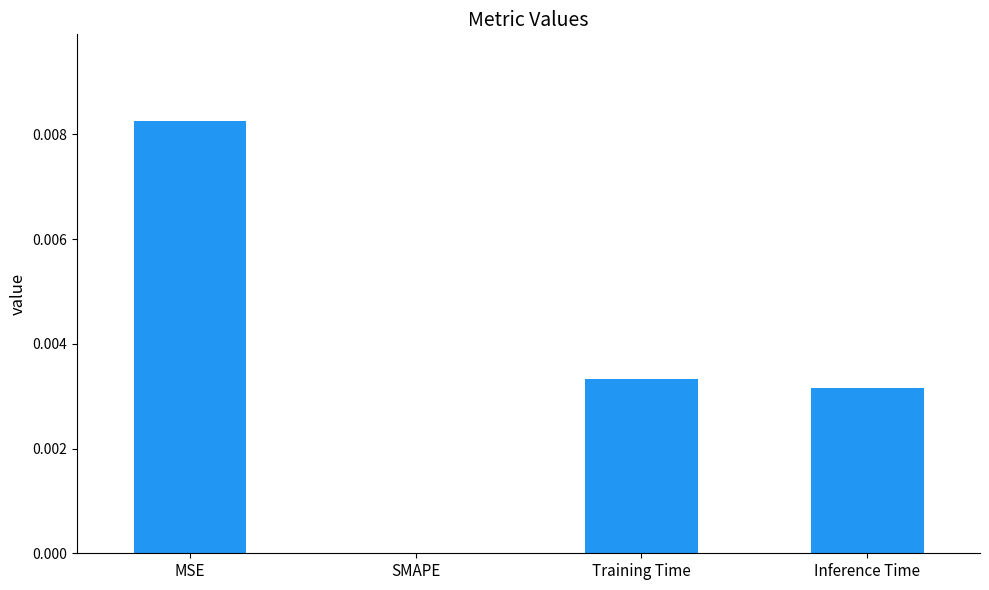

The chart shows a value of 0.0 at SMAPE. True or false?

True